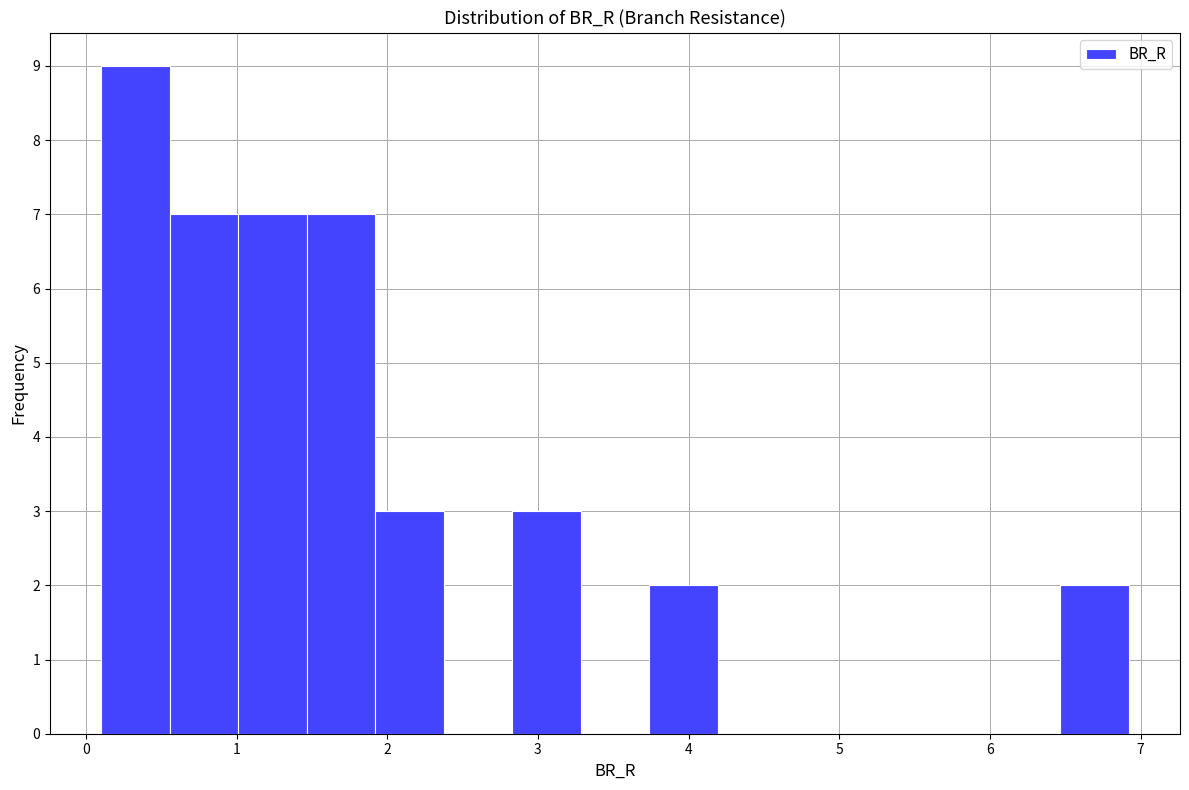

Reading left to right, transcribe this chart: for each bar, give the range it covers on the x-axis and its height. Neither the bar edges nor the heights are printed on the chart, so give them approximately, as read against the axes.

0.1 to 0.6: 9
0.6 to 1.0: 7
1.0 to 1.5: 7
1.5 to 1.9: 7
1.9 to 2.4: 3
2.4 to 2.8: 0
2.8 to 3.3: 3
3.3 to 3.7: 0
3.7 to 4.2: 2
4.2 to 4.6: 0
4.6 to 5.1: 0
5.1 to 5.6: 0
5.6 to 6.0: 0
6.0 to 6.5: 0
6.5 to 6.9: 2